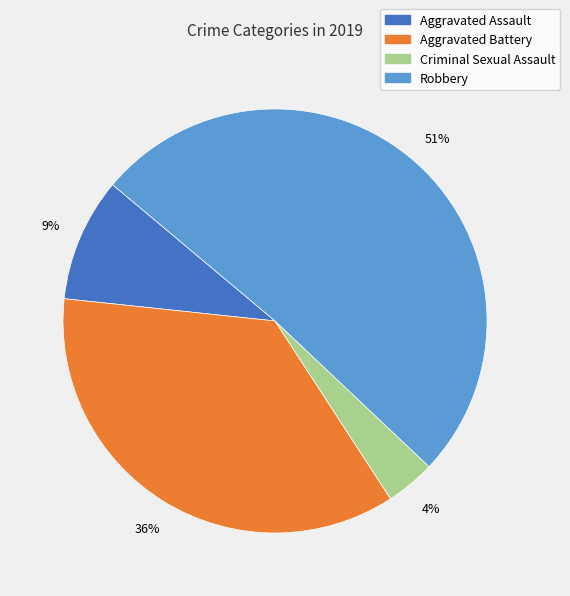

Is there any slice that represents more than half of the pie?

Yes